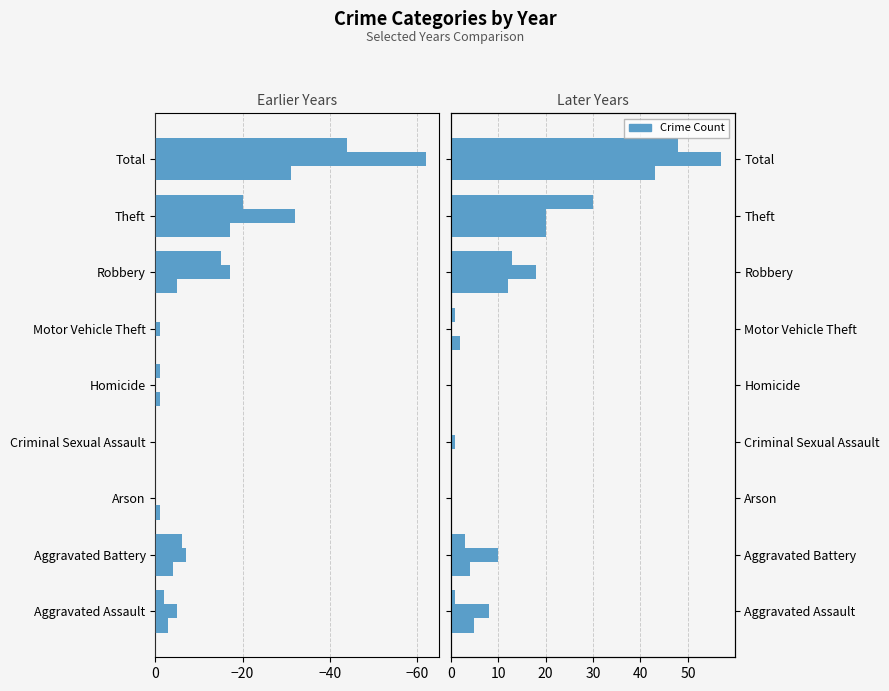

What is the sum of all 2022 values?

-88